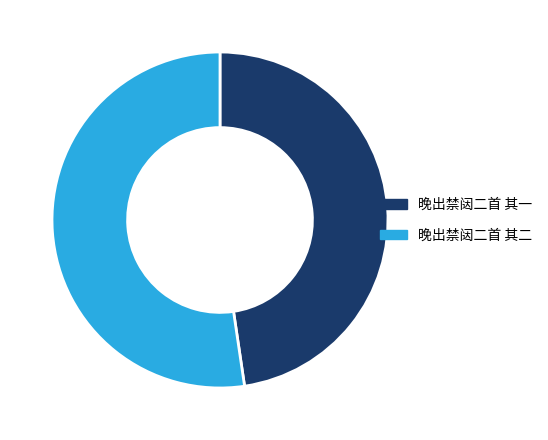

Which slice is the largest?

晚出禁闼二首 其二